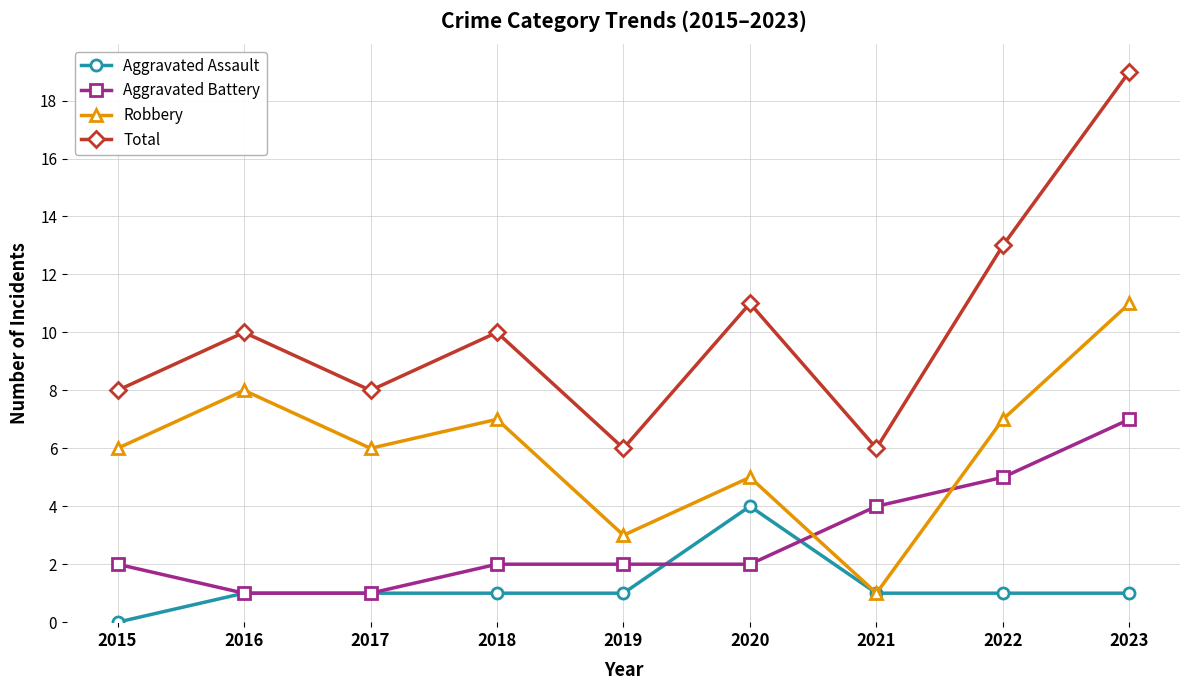

Is it true that Robbery equals 16 at 2023?

False